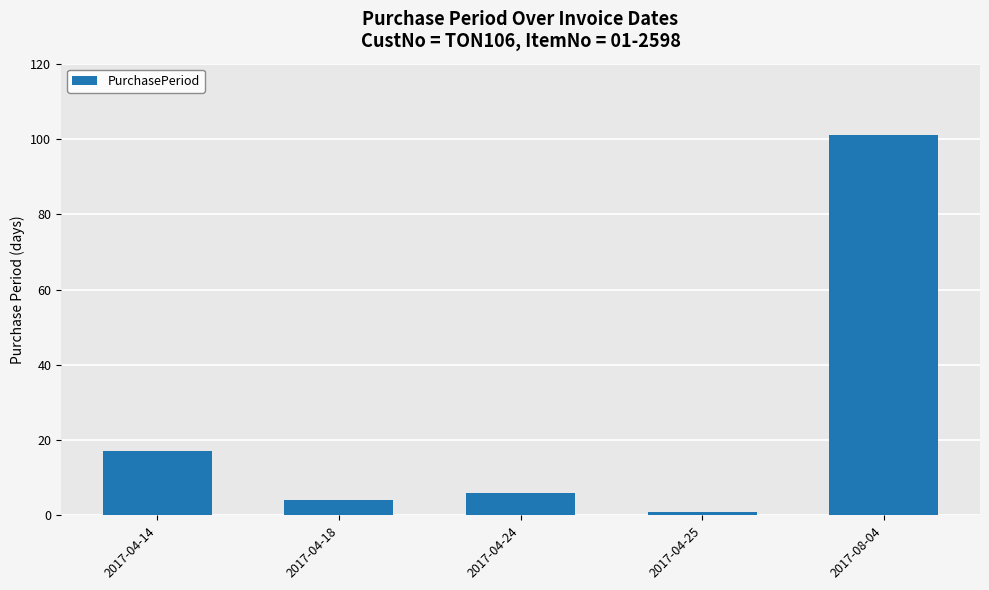

What position from the left is 2017-04-25?

4